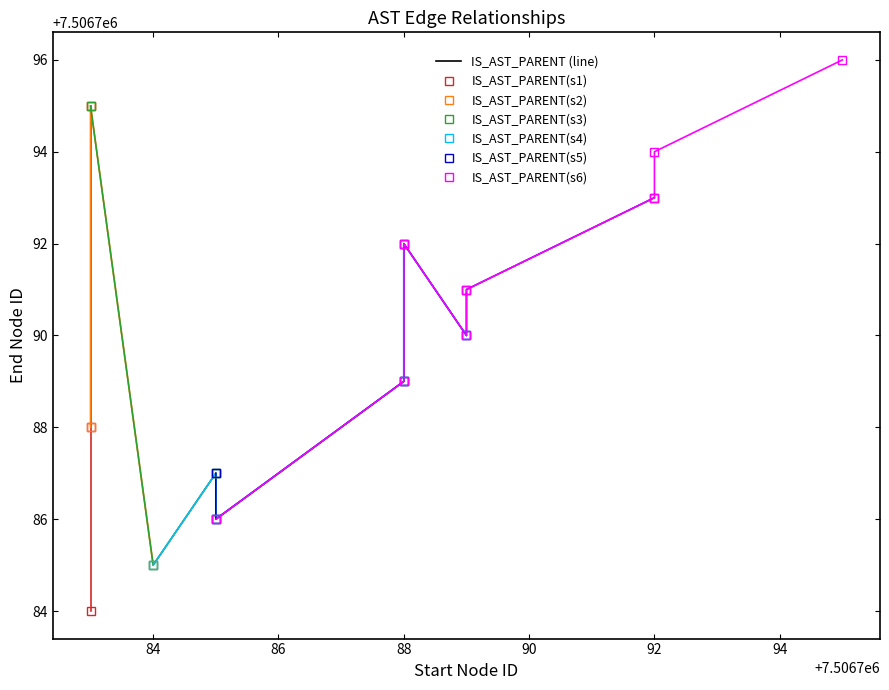

What is the value of the 6th point from the left?

7506791